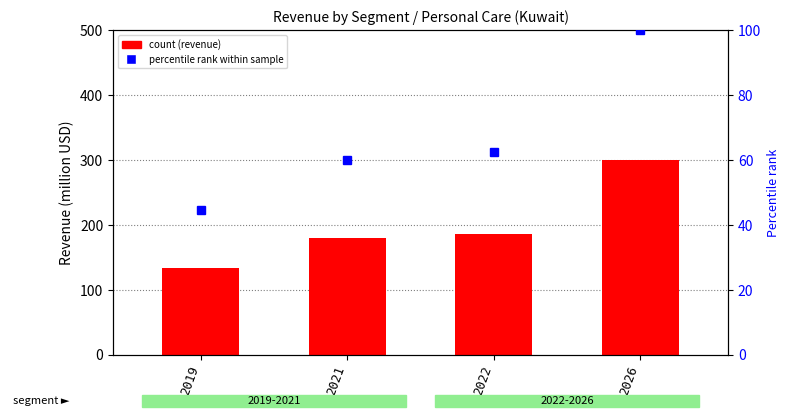

Which series changed the most between 2021 and 2026?

Personal Care (count)